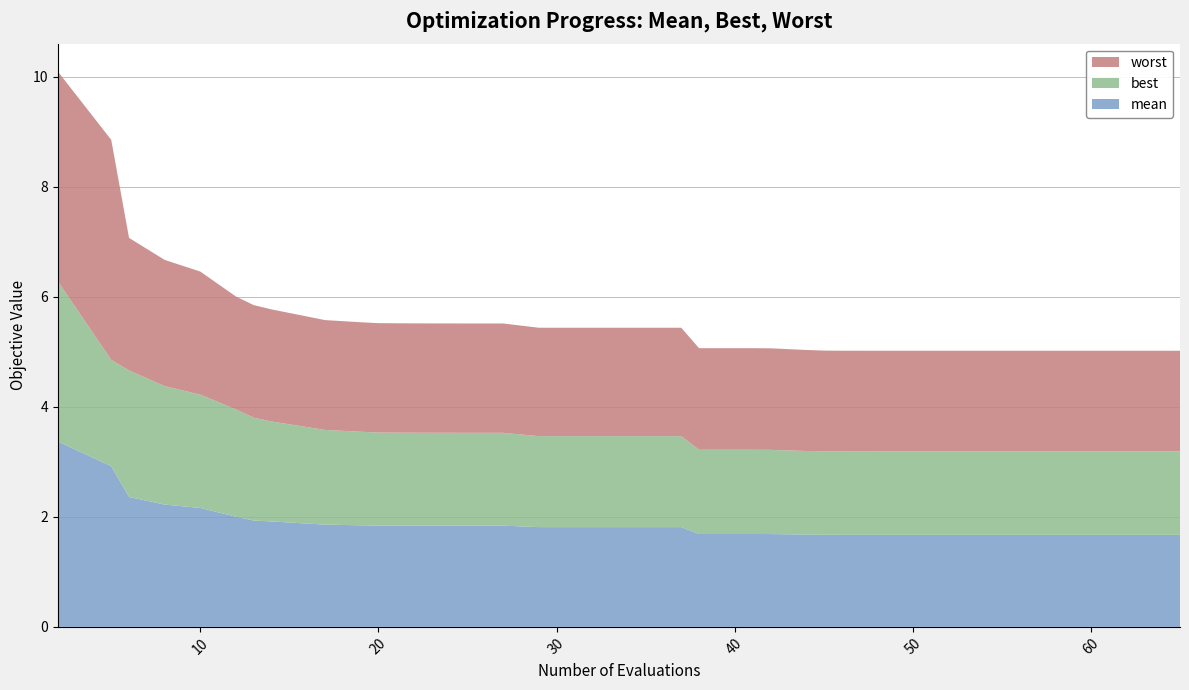

Reading right to left, extract all data points from this chart.

mean: 1.7	1.7	1.7	1.7	1.7	1.7	1.7	1.7	1.7	1.7	1.7	1.7	1.7	1.7	1.7	1.7	1.7	1.7	1.7	1.7	1.8	1.8	1.8	1.8	1.8	1.8	1.8	1.8	1.8	1.8	1.8	1.9	1.9	1.9	2.0	2.2	2.2	2.4	2.9	3.4
best: 1.5	1.5	1.5	1.5	1.5	1.5	1.5	1.5	1.5	1.5	1.5	1.5	1.5	1.5	1.5	1.5	1.5	1.5	1.5	1.5	1.7	1.7	1.7	1.7	1.7	1.7	1.7	1.7	1.7	1.7	1.7	1.7	1.8	1.9	2.0	2.1	2.2	2.3	1.9	2.9
worst: 1.8	1.8	1.8	1.8	1.8	1.8	1.8	1.8	1.8	1.8	1.8	1.8	1.8	1.8	1.8	1.8	1.8	1.8	1.8	1.8	2.0	2.0	2.0	2.0	2.0	2.0	2.0	2.0	2.0	2.0	2.0	2.0	2.0	2.0	2.1	2.2	2.3	2.4	4.0	3.8